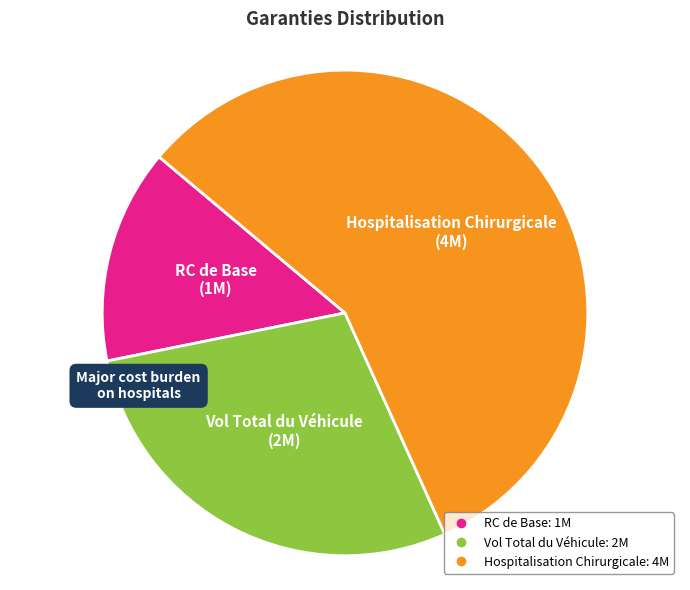

Between Vol Total du Véhicule and RC de Base, which is larger?

Vol Total du Véhicule